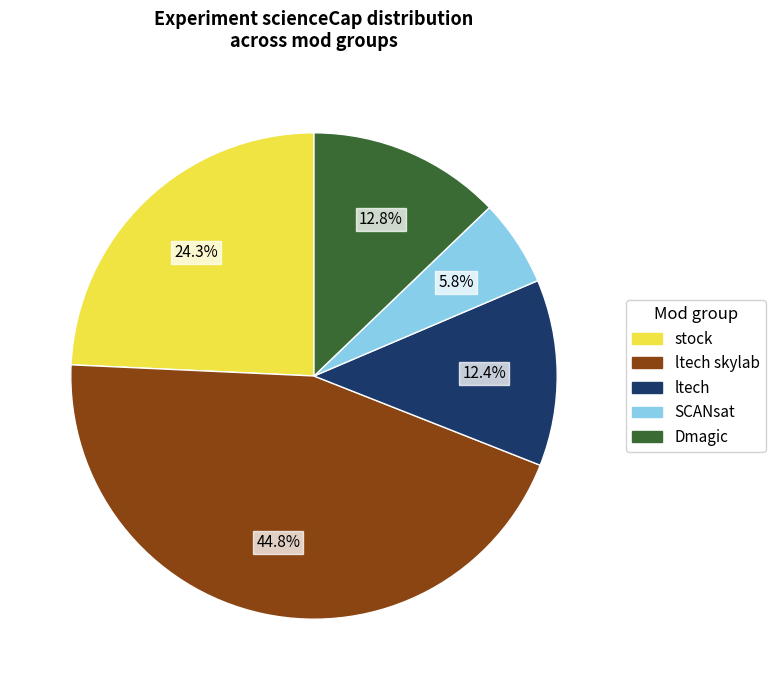

Is there any slice that represents more than half of the pie?

No